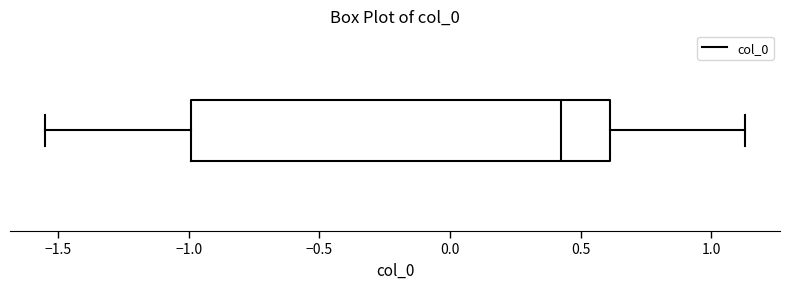

Transcribe this box plot: give where the median line is, the range the box spans, and where the two whiskers end, as read against the x-axis. The values are not printed on the chart, so give them approximately, as read against the axis.

median 0.40, box -1.00 to 0.60, whiskers -1.55 to 1.15